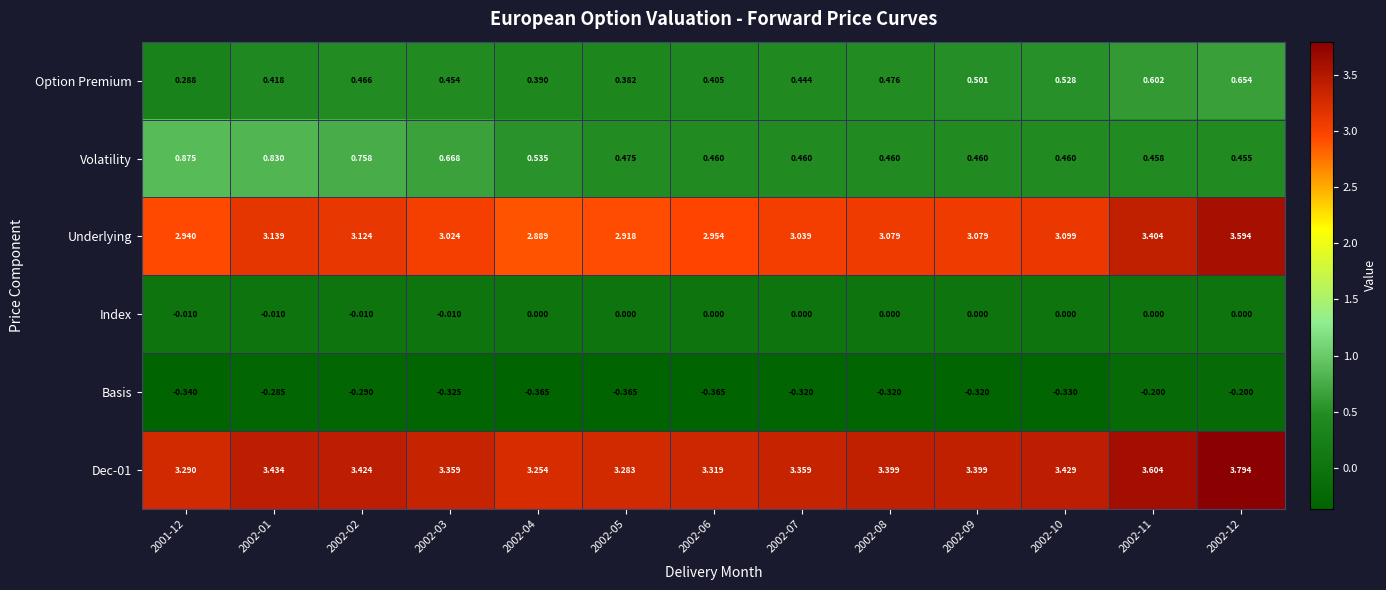

Is the value of Underlying at 2002-12 greater than the value of Volatility at 2002-05?

Yes